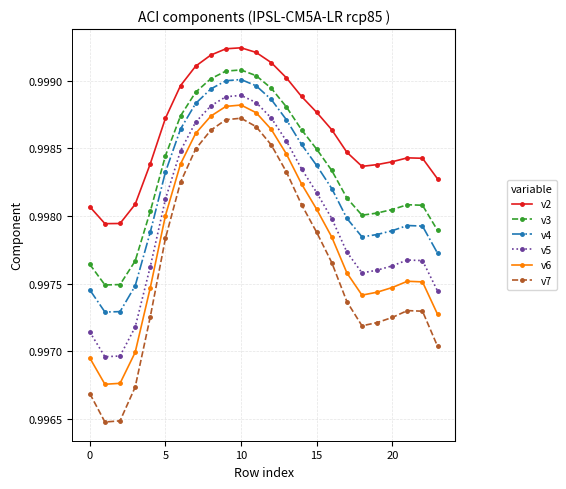

At how many categories does at least one series exceed 0?

24